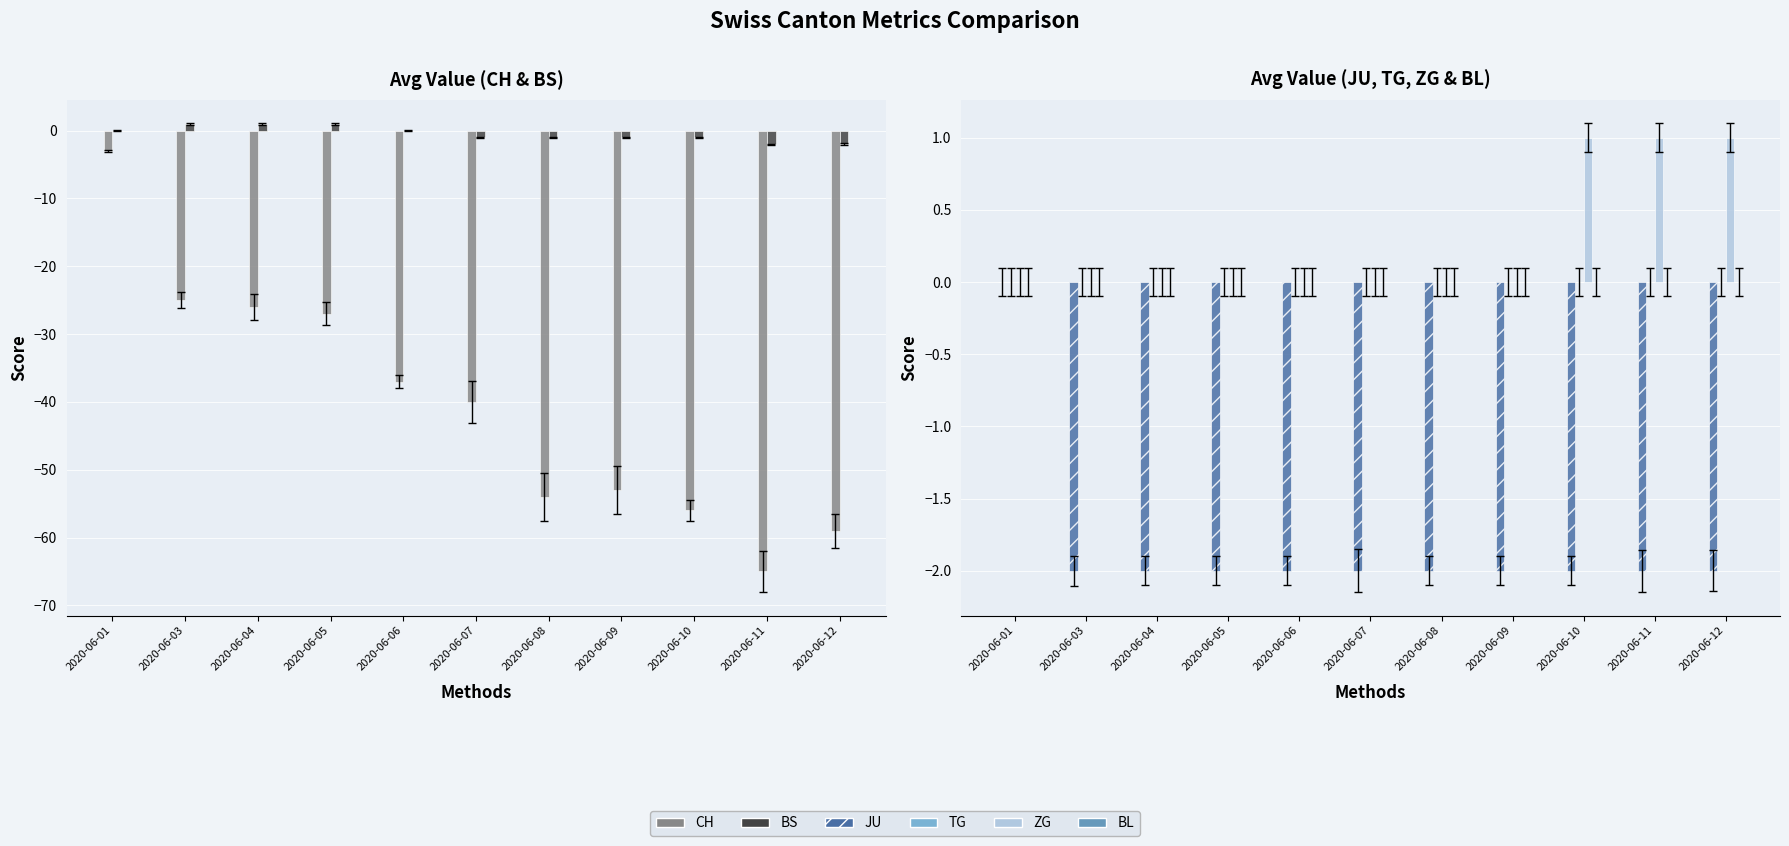

True or false: BL has a value of 0 at 2020-06-09.

True